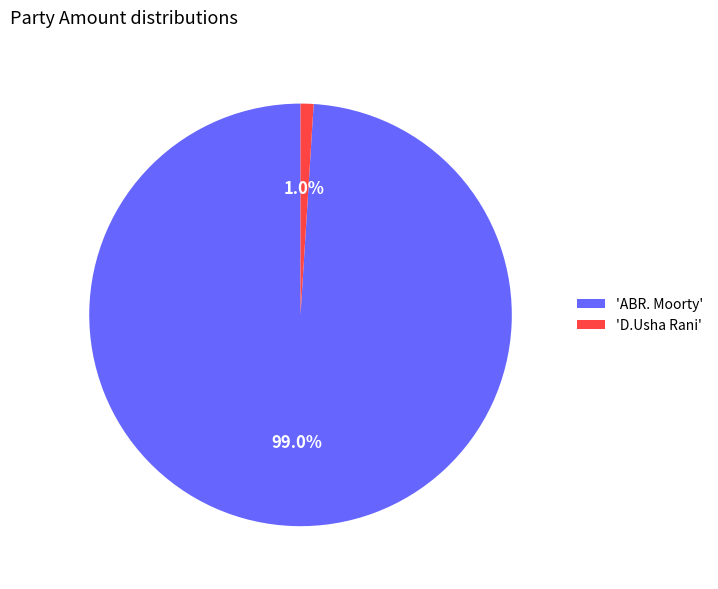

What is the total percentage of 'D.Usha Rani' and 'ABR. Moorty'?

100.0%